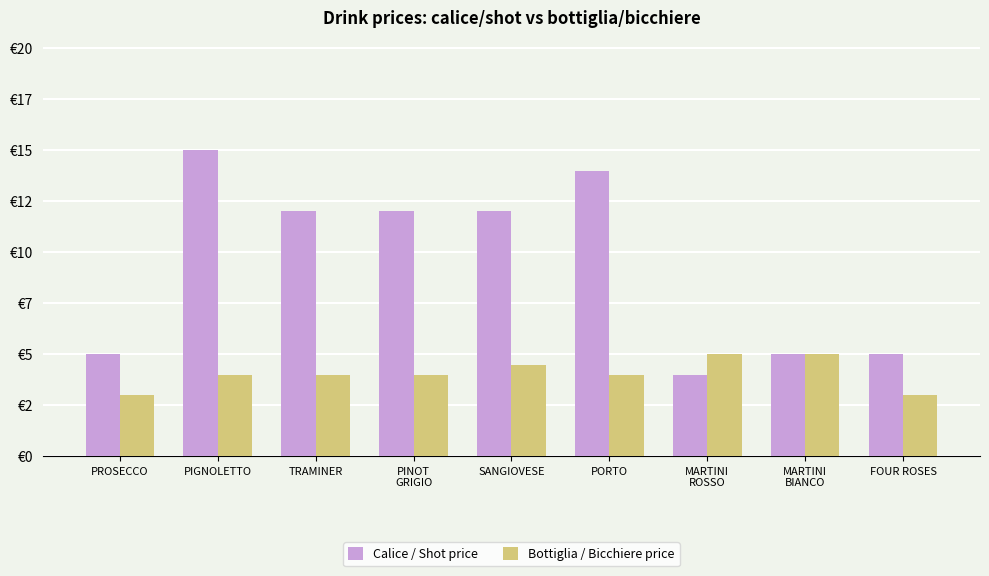

The value of Bottiglia / Bicchiere price at PIGNOLETTO is 1.2. True or false?

False